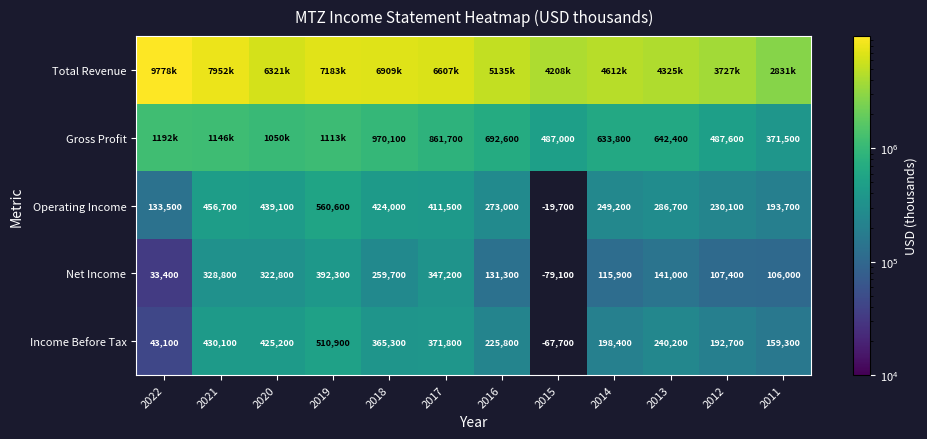

Is the value of Net Income at 2012 greater than the value of Gross Profit at 2015?

No